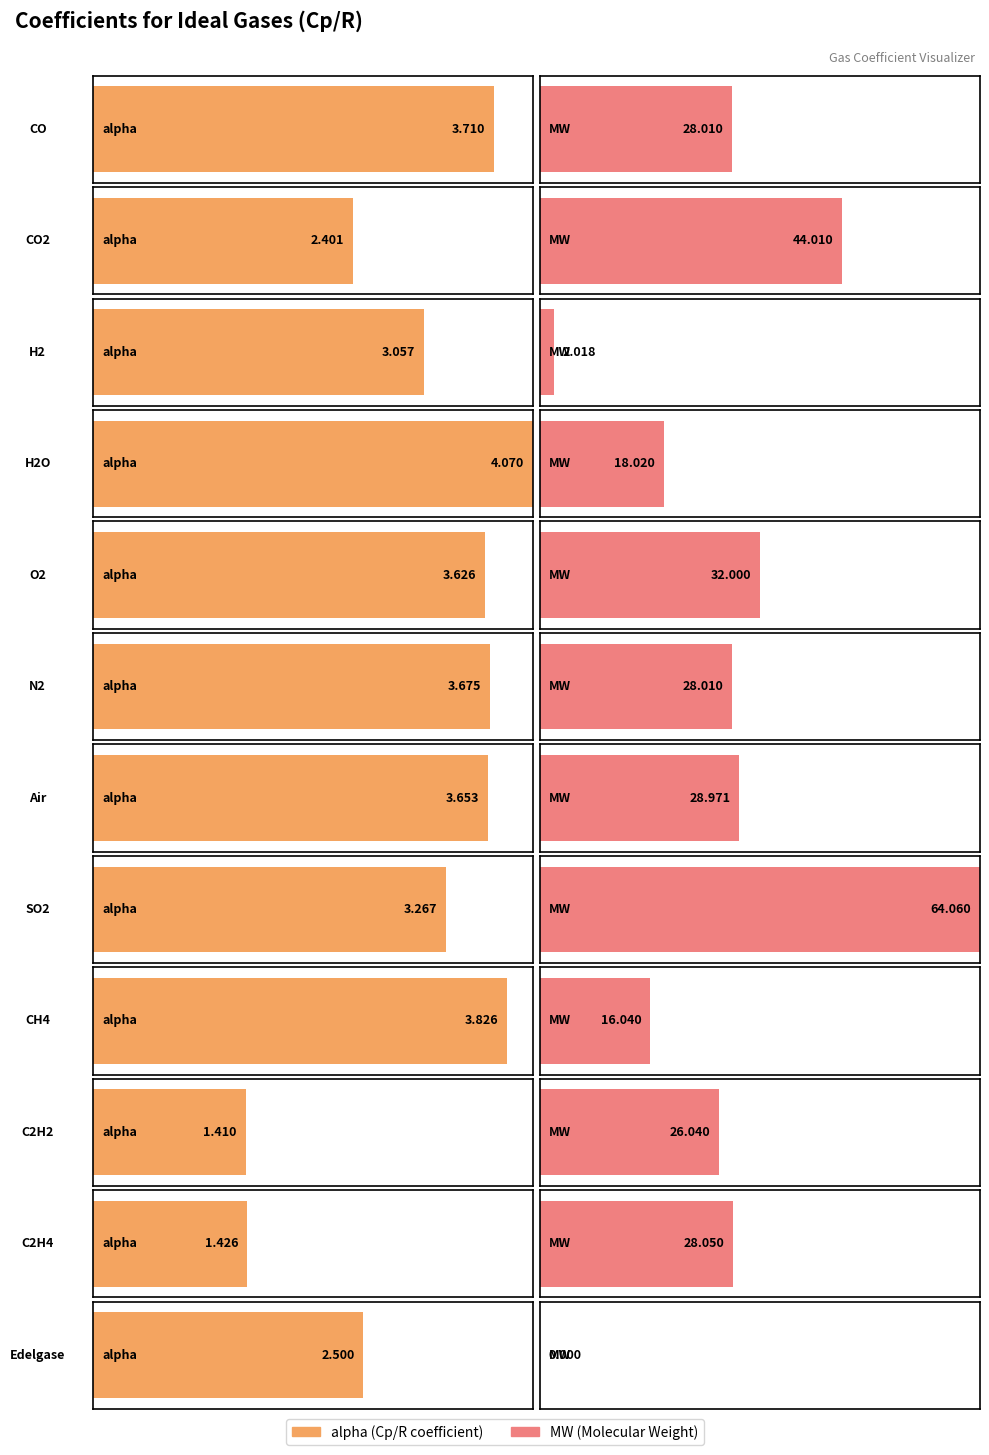

Between H2 and N2, which series saw the biggest shift?

MW